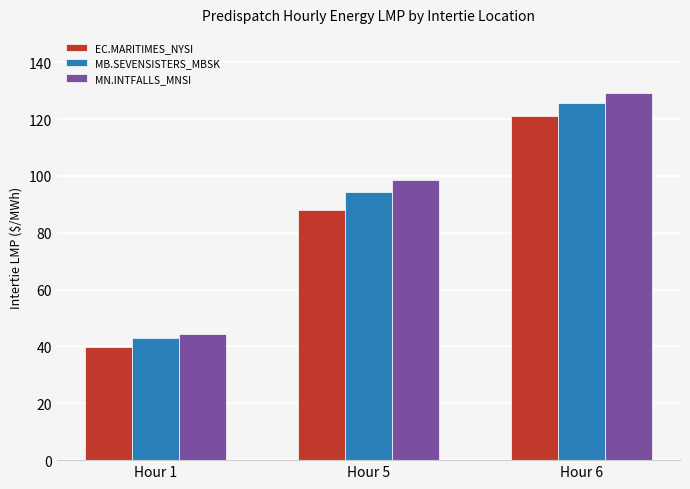

Which series changed the most between Hour 1 and Hour 6?

MN.INTFALLS_MNSI